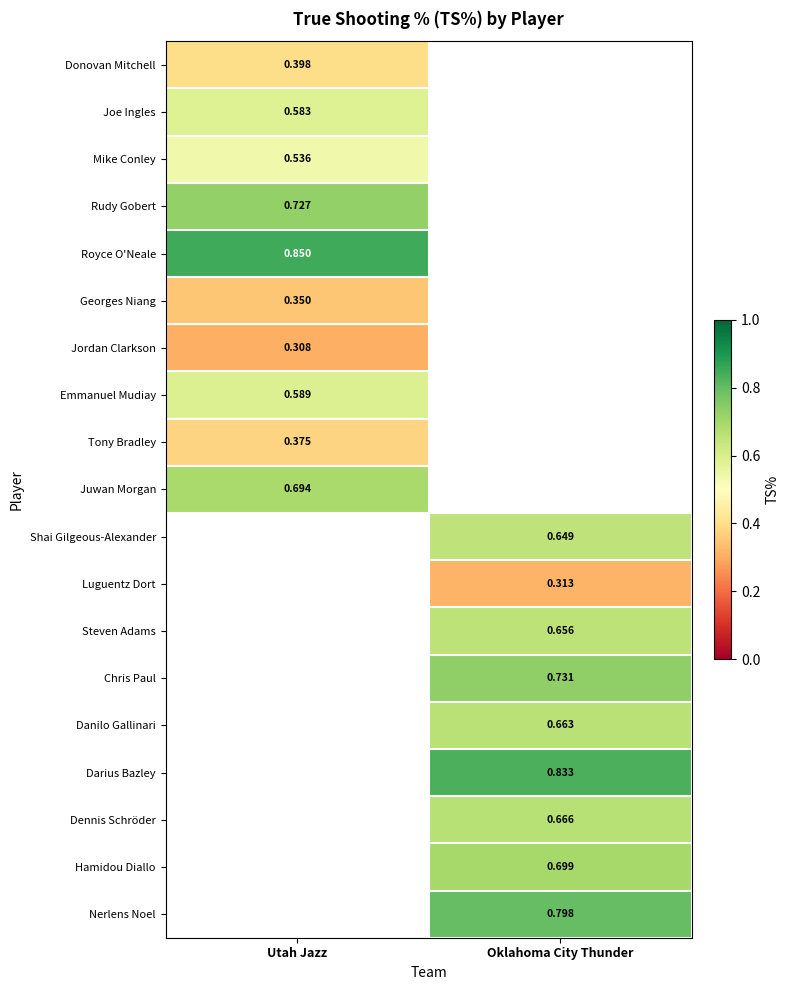

At which label does Georges Niang reach its minimum?

Utah Jazz